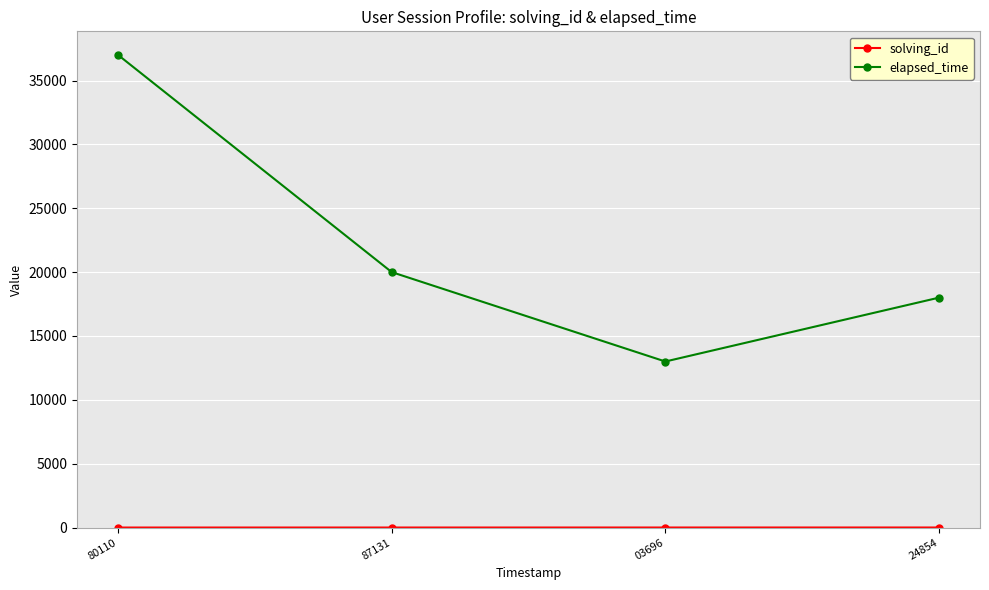

What is the greatest value displayed?

37000